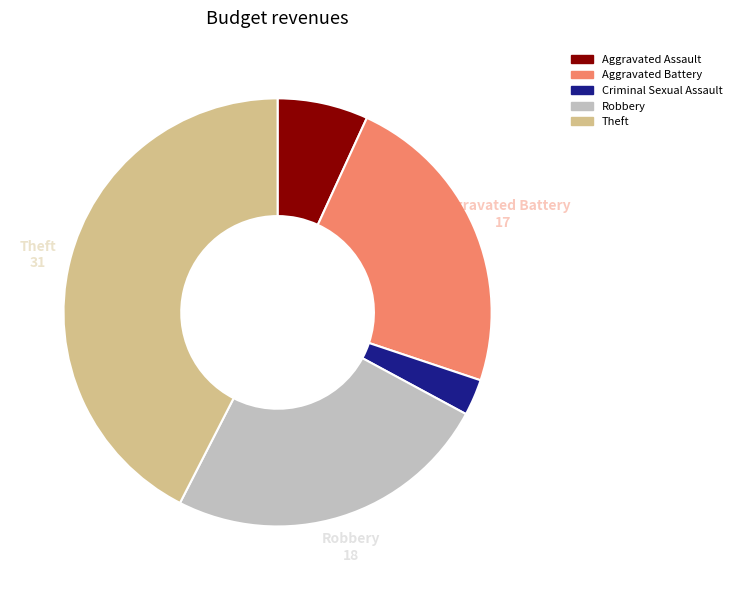

Is there a majority slice in this chart?

No